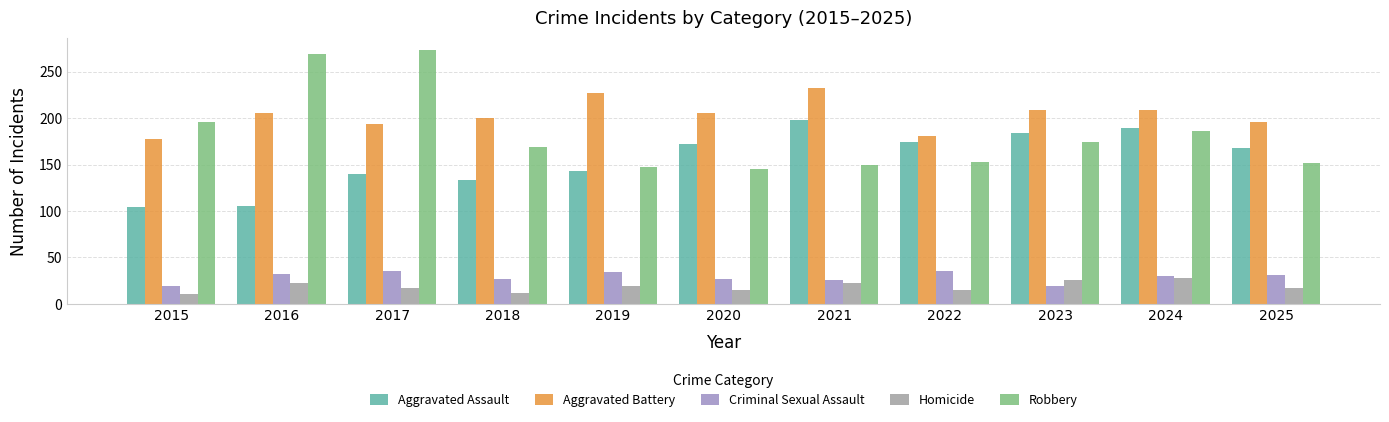

What is the difference between the Aggravated Assault values at 2015 and 2018?

29